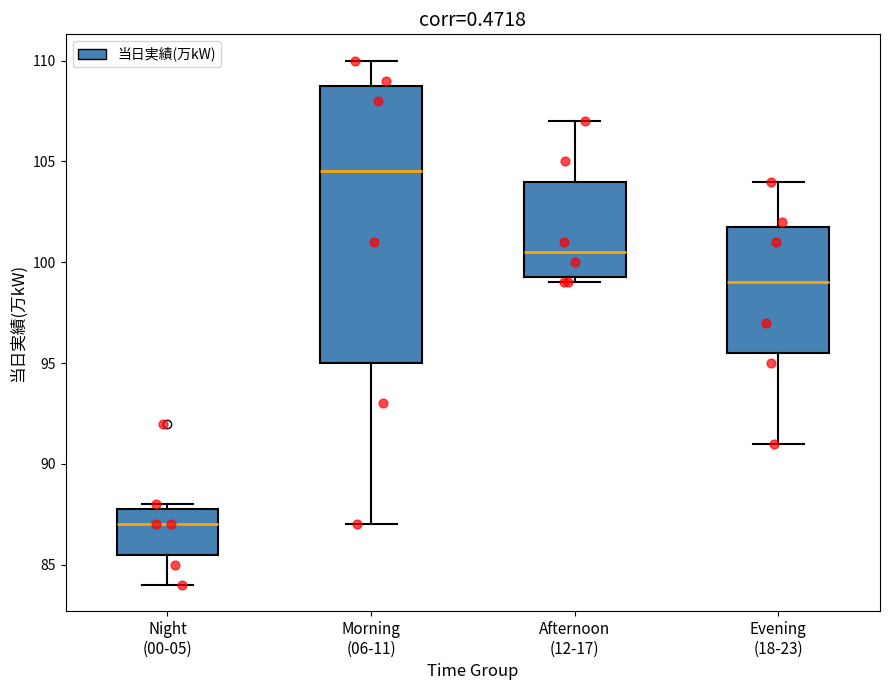

Which box's median line is the lowest?

Night (00-05)